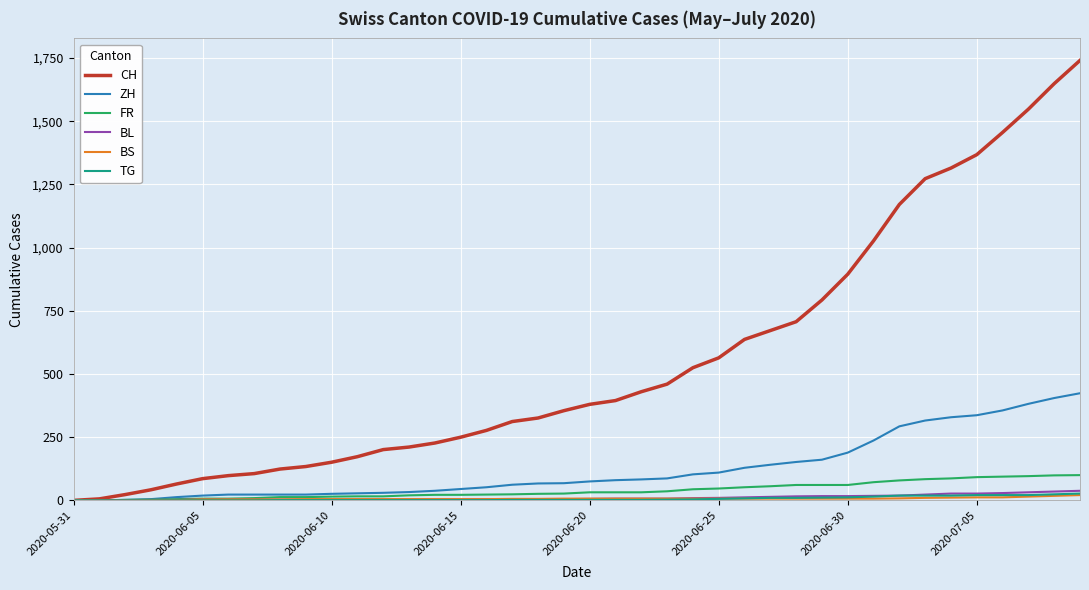

Which series has the largest range (max minus min)?

CH